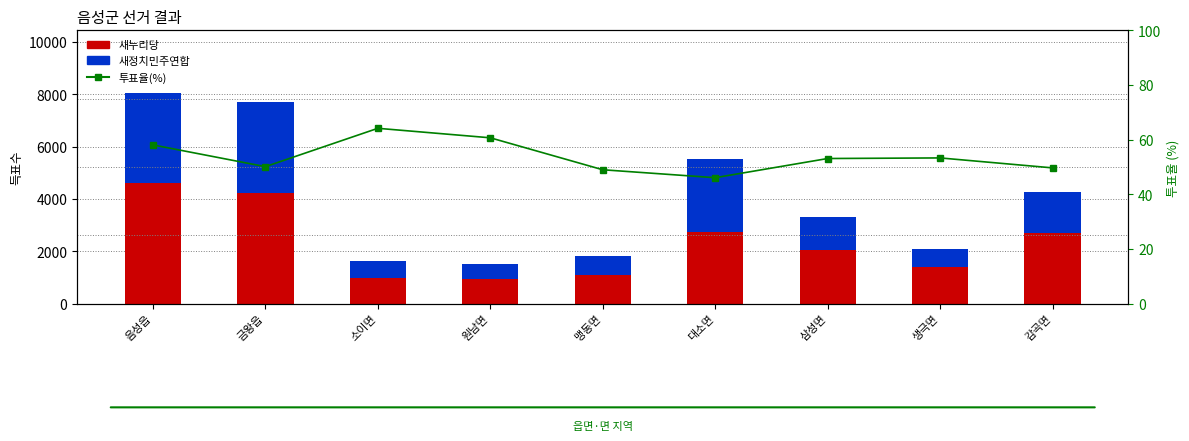

What is the highest value of the 투표율(%) series?

64.2